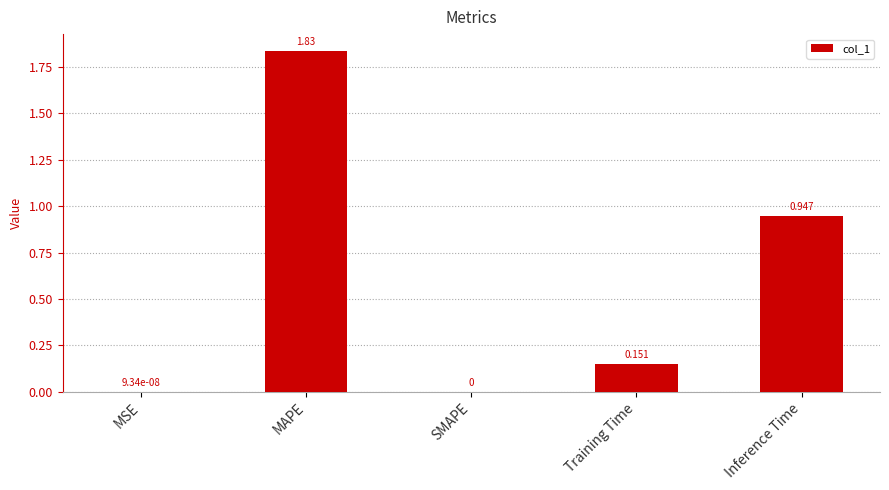

Which category has the highest value across all series?

MAPE